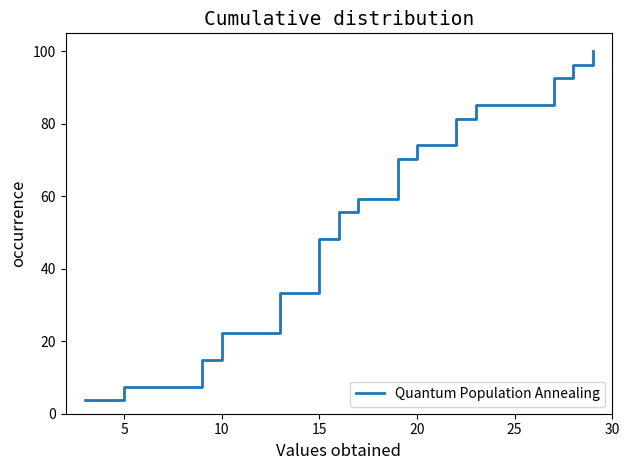

What is the smallest value displayed?

3.7